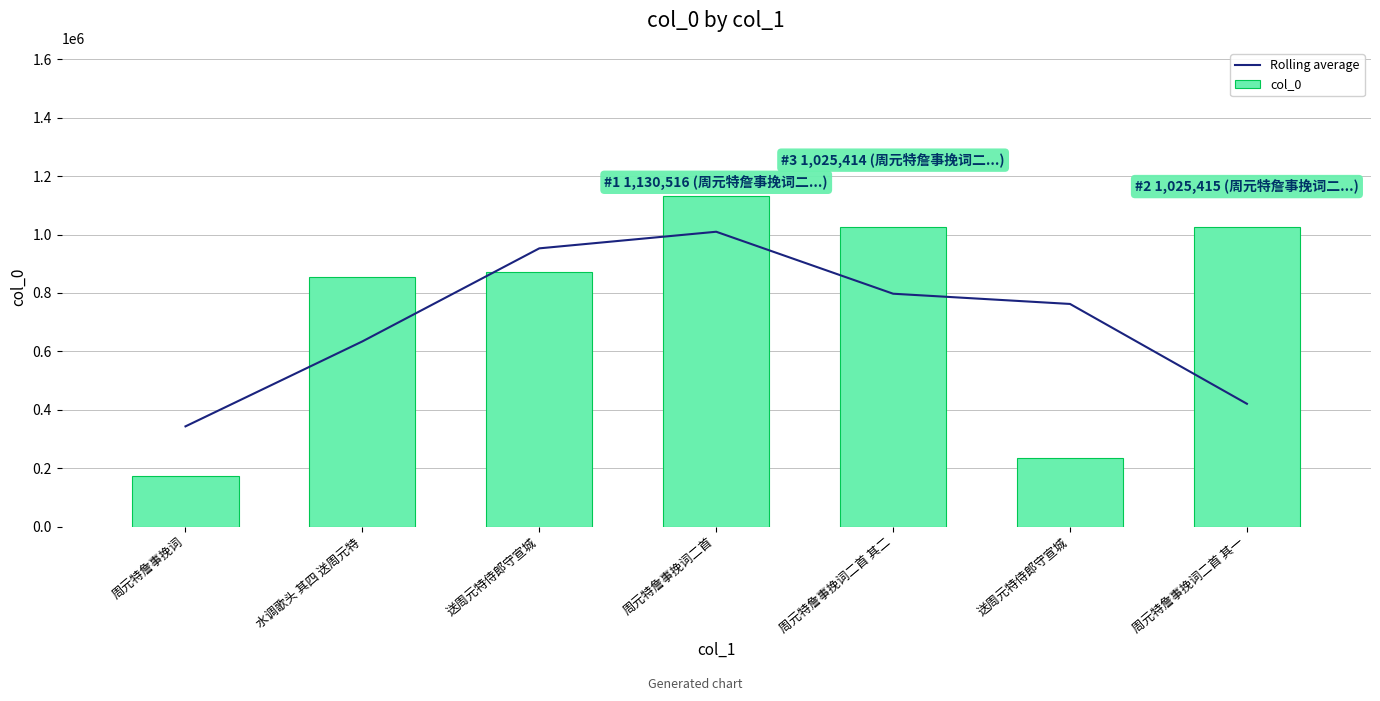

Is it true that Rolling average equals 762359.3 at 送周元特侍郎守宣城?

True